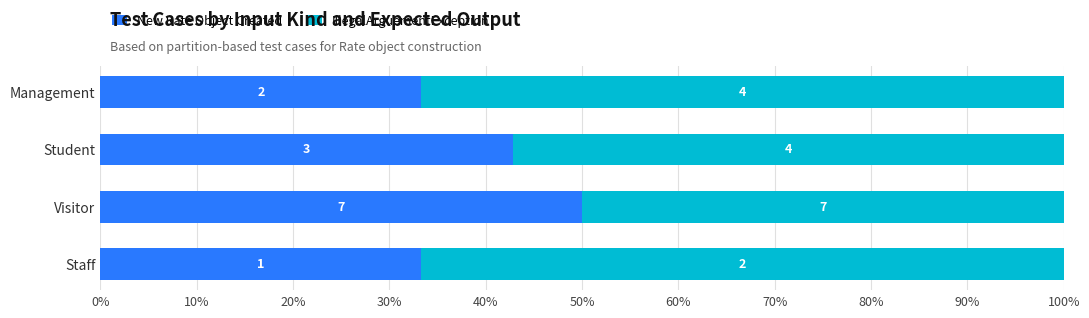

Reading right to left, transcribe all the data shown in this chart.

New Rate Object Created: 33.3	42.9	50.0	33.3
IllegalArguementException: 66.7	57.1	50.0	66.7